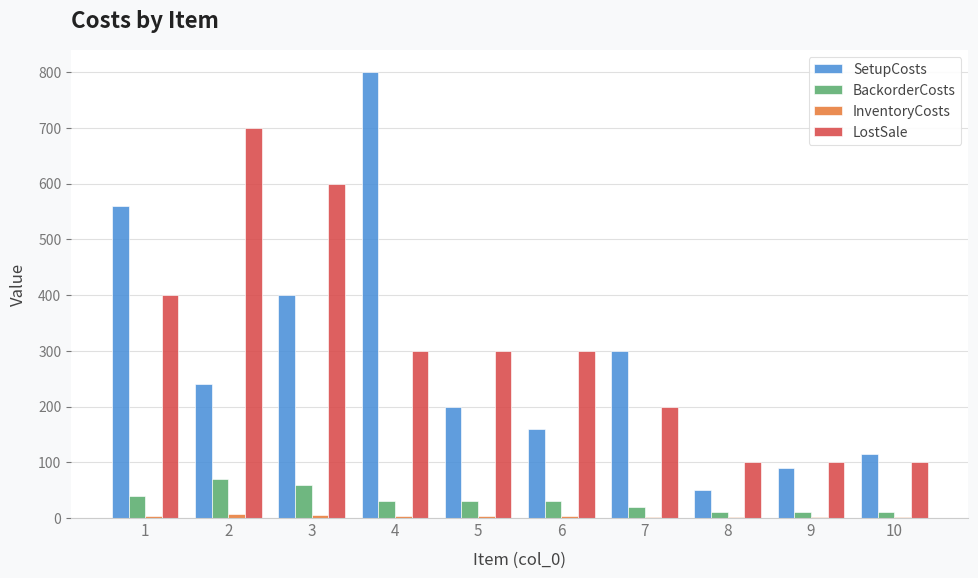

The value of LostSale at 2 is 1032. True or false?

False